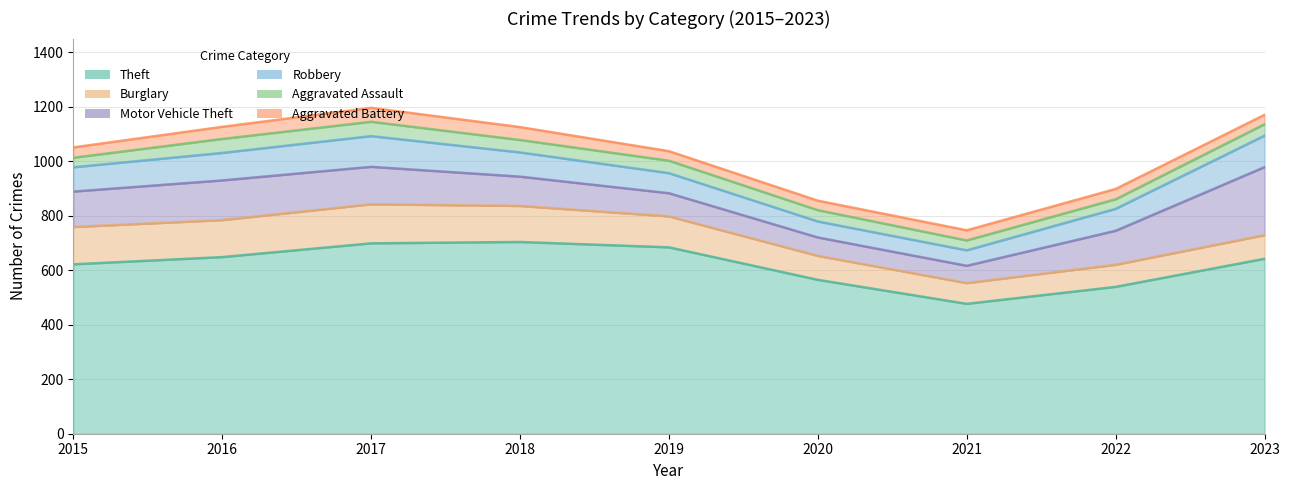

The Motor Vehicle Theft series shows 85 at 2019. True or false?

True